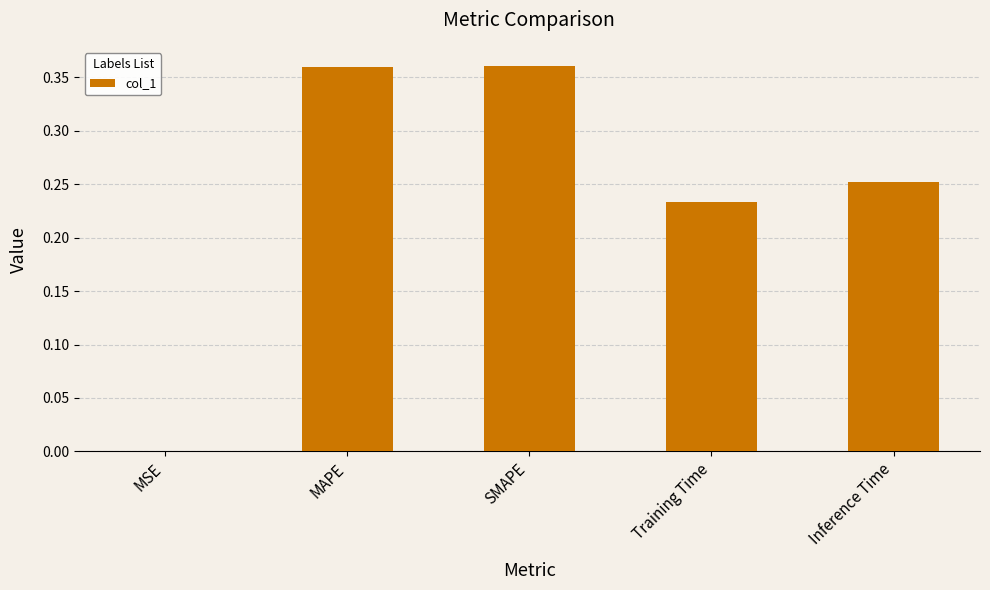

Which has a higher value, MSE or SMAPE?

SMAPE